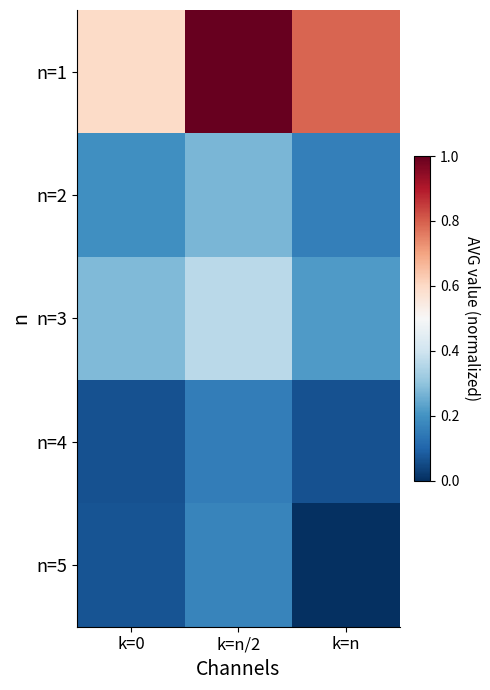

Which series changed the most between k=n/2 and k=n?

n=1